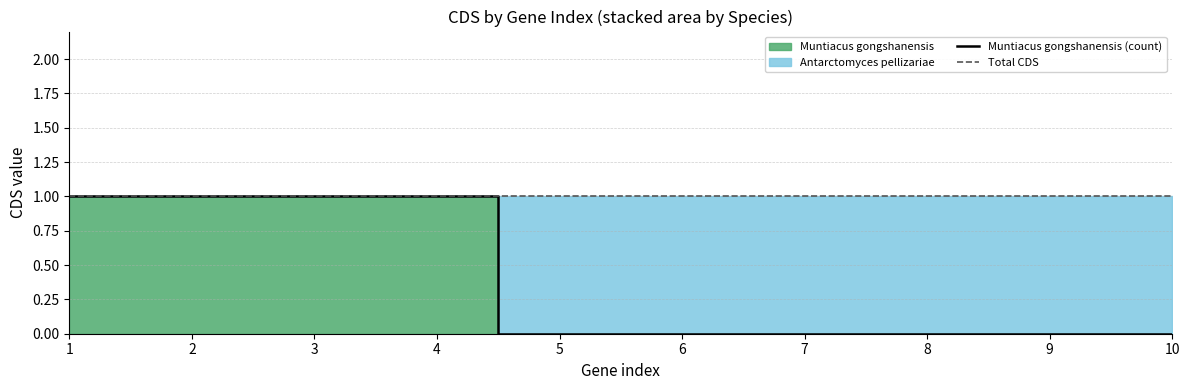

Which series has the largest total across all categories?

Total CDS